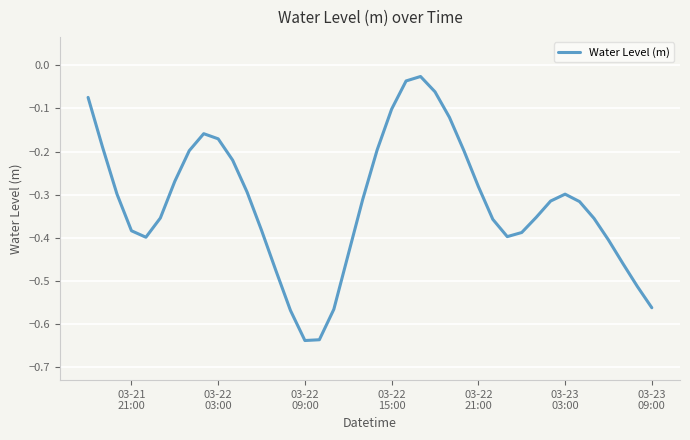

What is the difference between the maximum and minimum values?

0.6